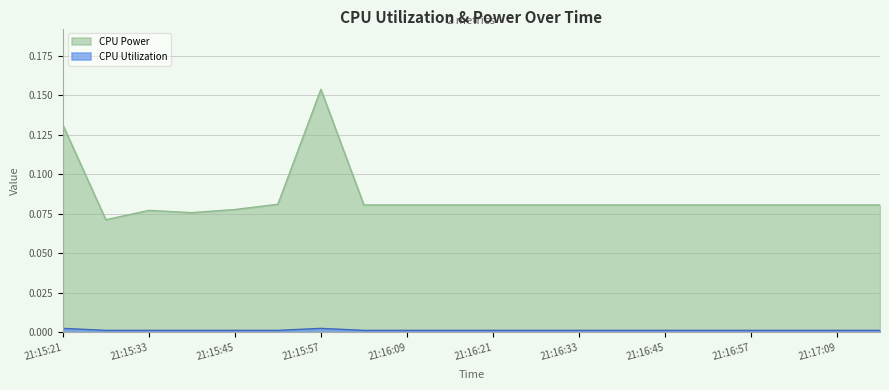

Rank the series by their average value, from highest to lowest.

CPU Power, CPU Utilization